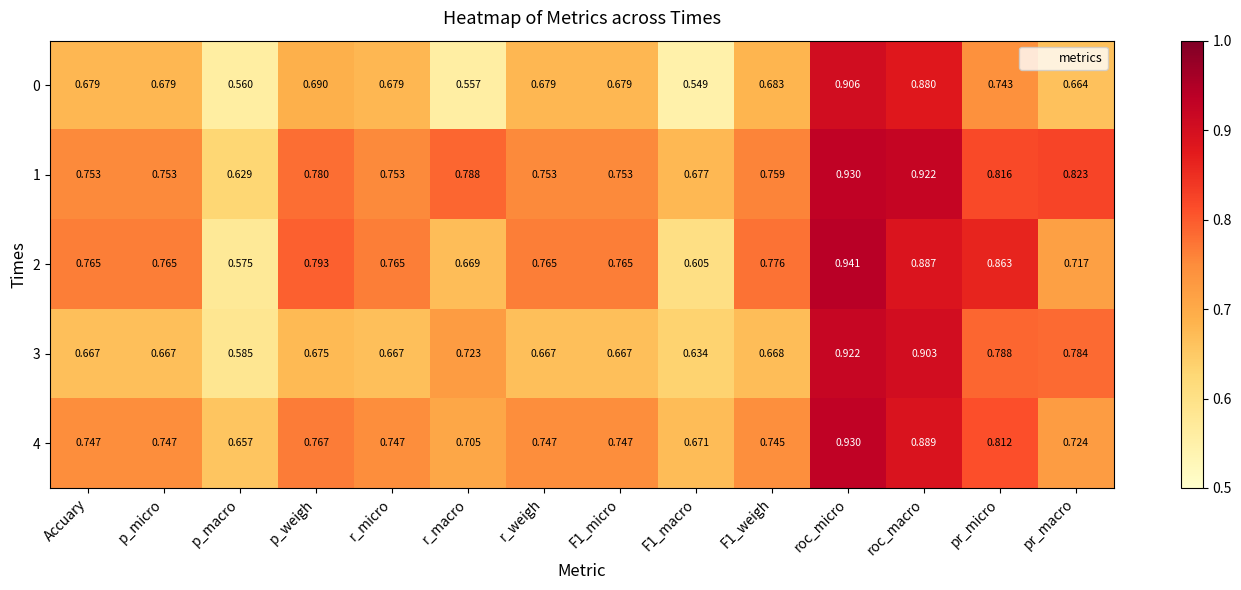

Which label corresponds to the largest value in the chart?

roc_micro